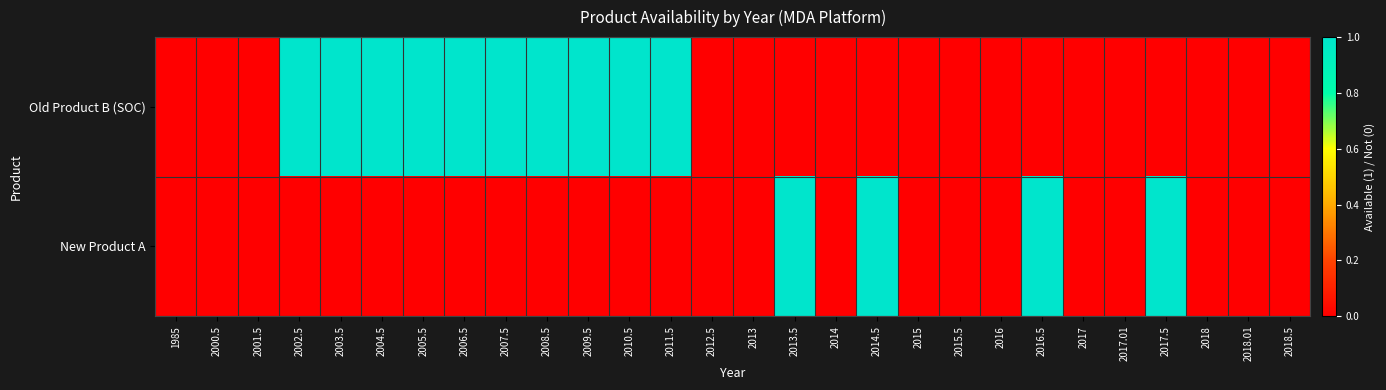

Reading left to right, list all the values displayed in this chart.

Old Product B (SOC): 1985=0	2000.5=0	2001.5=0	2002.5=1	2003.5=1	2004.5=1	2005.5=1	2006.5=1	2007.5=1	2008.5=1	2009.5=1	2010.5=1	2011.5=1	2012.5=0	2013=0	2013.5=0	2014=0	2014.5=0	2015=0	2015.5=0	2016=0	2016.5=0	2017=0	2017.01=0	2017.5=0	2018=0	2018.01=0	2018.5=0
New Product A: 1985=0	2000.5=0	2001.5=0	2002.5=0	2003.5=0	2004.5=0	2005.5=0	2006.5=0	2007.5=0	2008.5=0	2009.5=0	2010.5=0	2011.5=0	2012.5=0	2013=0	2013.5=1	2014=0	2014.5=1	2015=0	2015.5=0	2016=0	2016.5=1	2017=0	2017.01=0	2017.5=1	2018=0	2018.01=0	2018.5=0